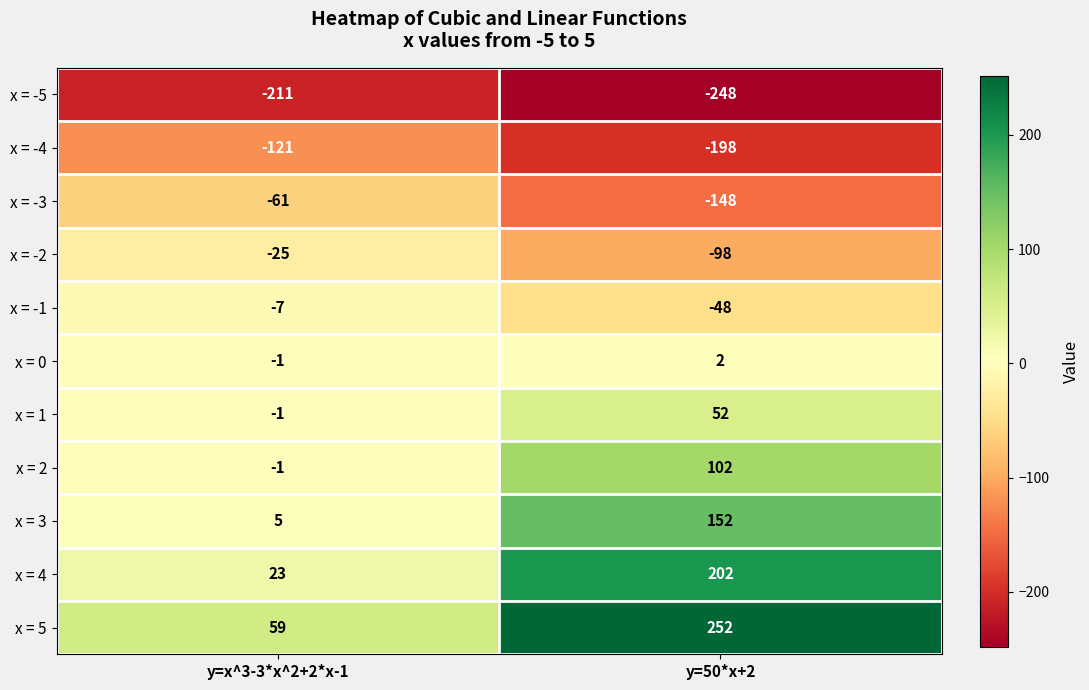

Rank the series by their maximum value, from highest to lowest.

x = 5, x = 4, x = 3, x = 2, x = 1, x = 0, x = -1, x = -2, x = -3, x = -4, x = -5